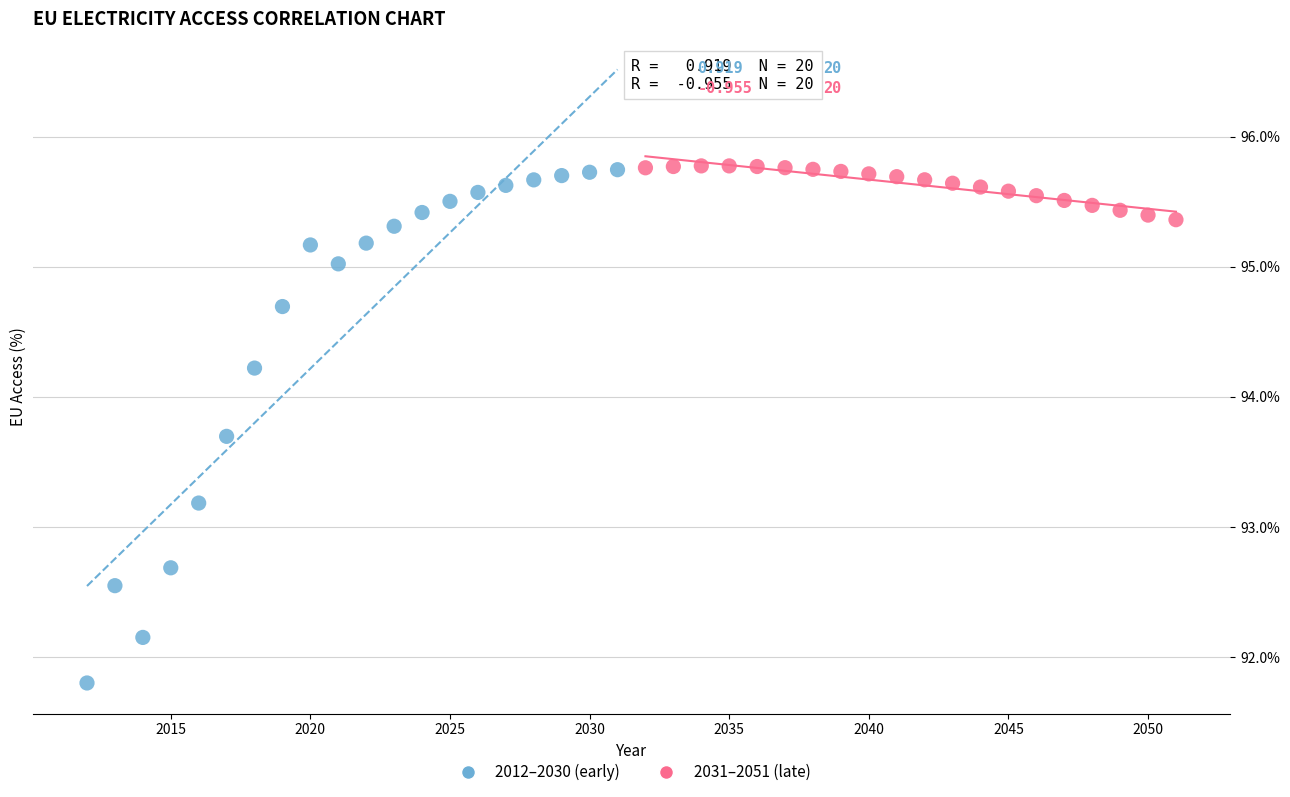

Which series has the widest spread of Y values?

2012–2030 (early)